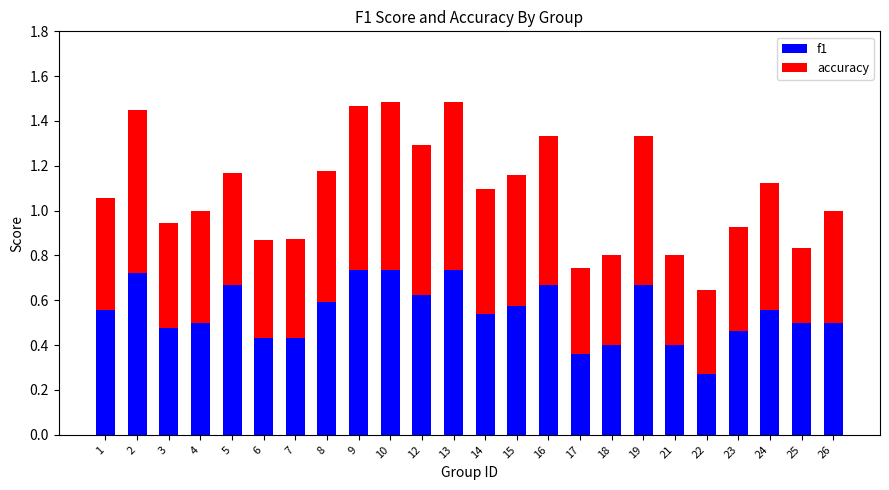

What is the sum of all f1 values?

13.1